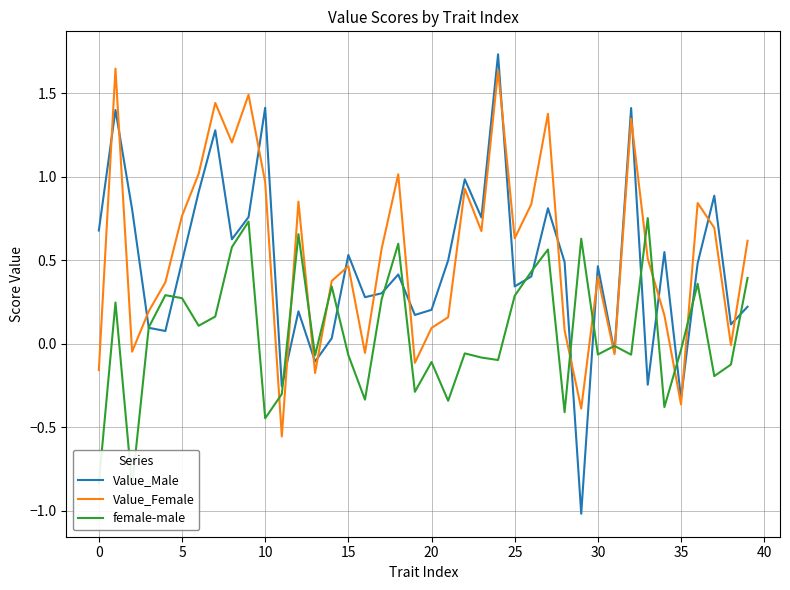

What is the difference between the second highest and second lowest values in the Value_Female series?

2.0